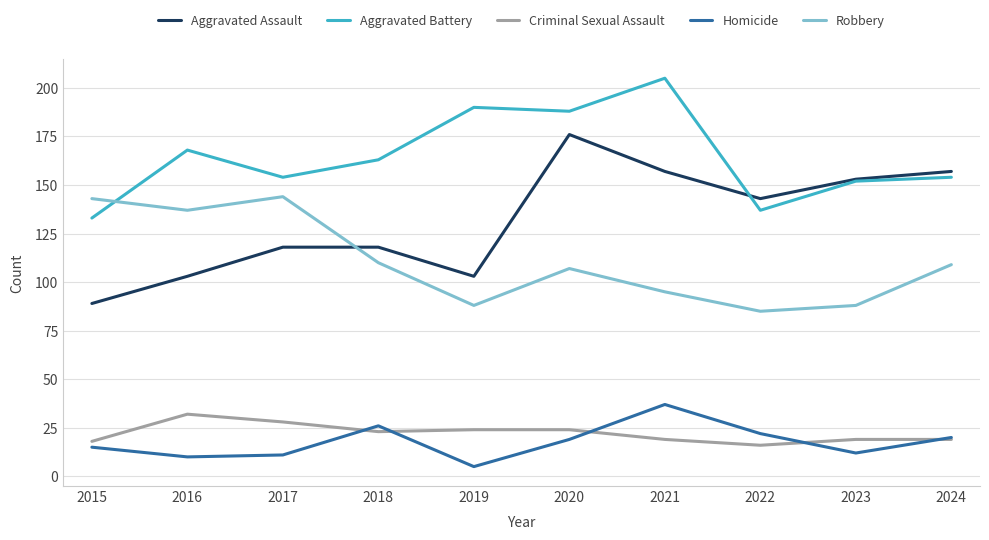

Where is the first local maximum for Robbery?

2017